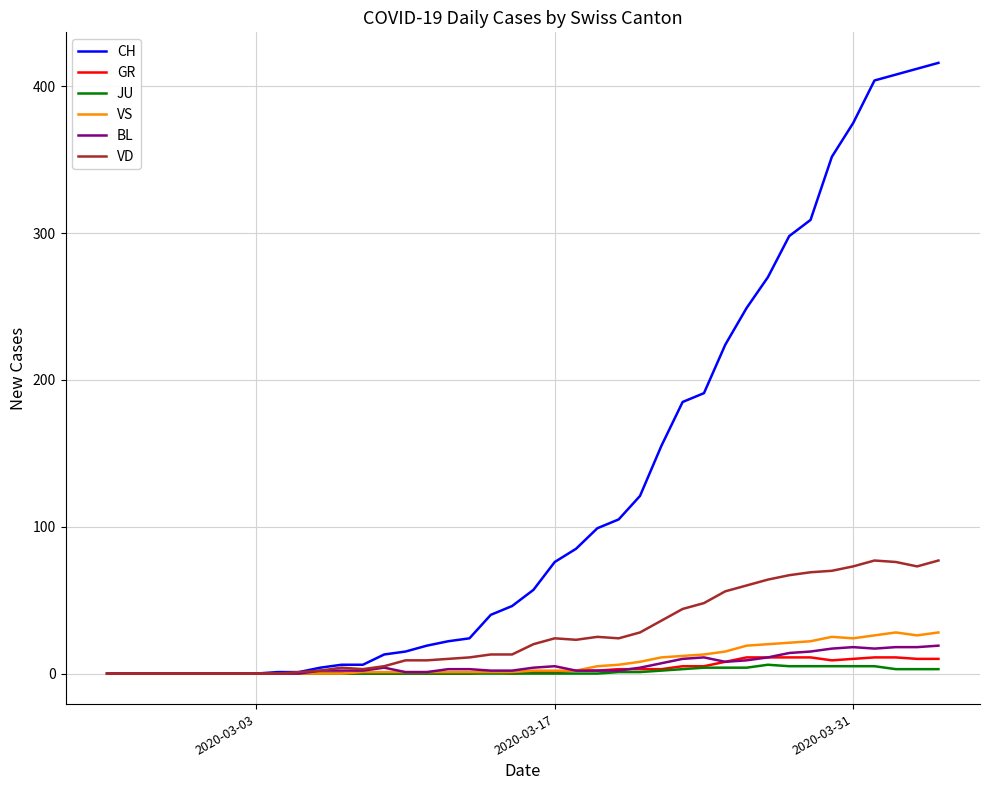

Which series has the largest total across all categories?

CH